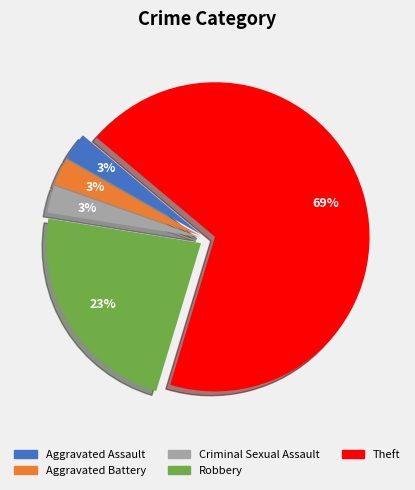

Between Criminal Sexual Assault and Theft, which is larger?

Theft